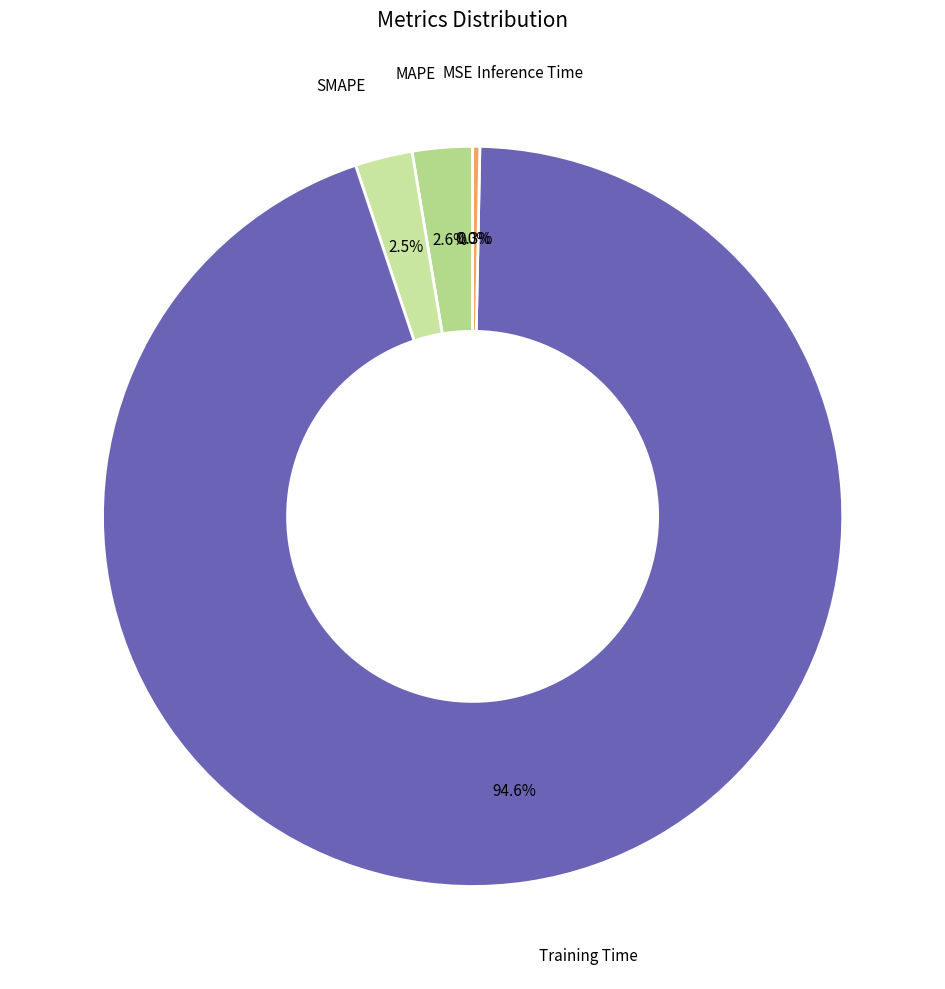

Which category has the biggest portion of the pie?

Training Time